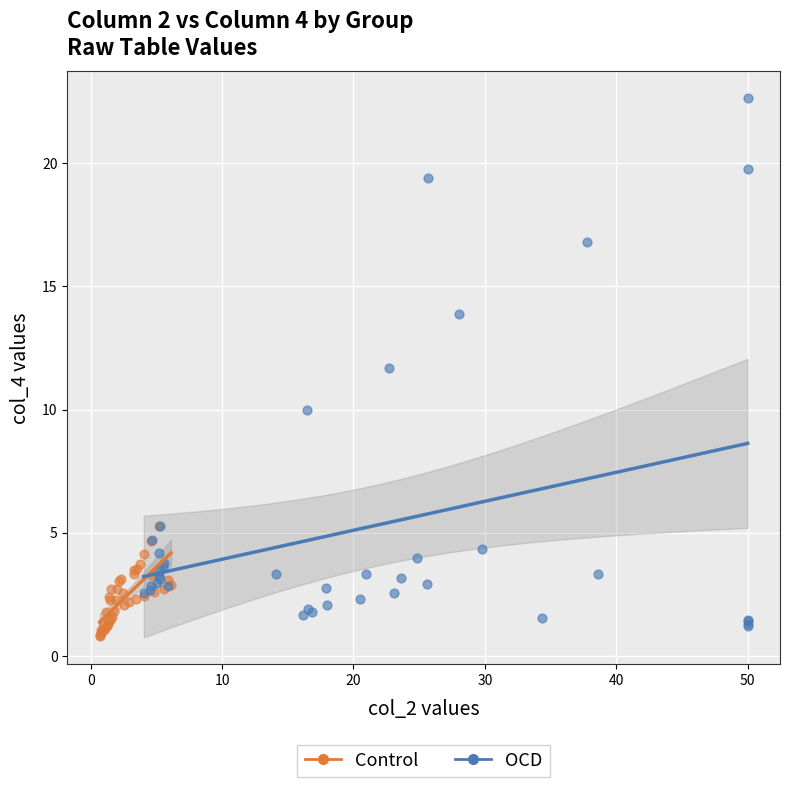

What are all the series names shown in the legend?

Control, OCD